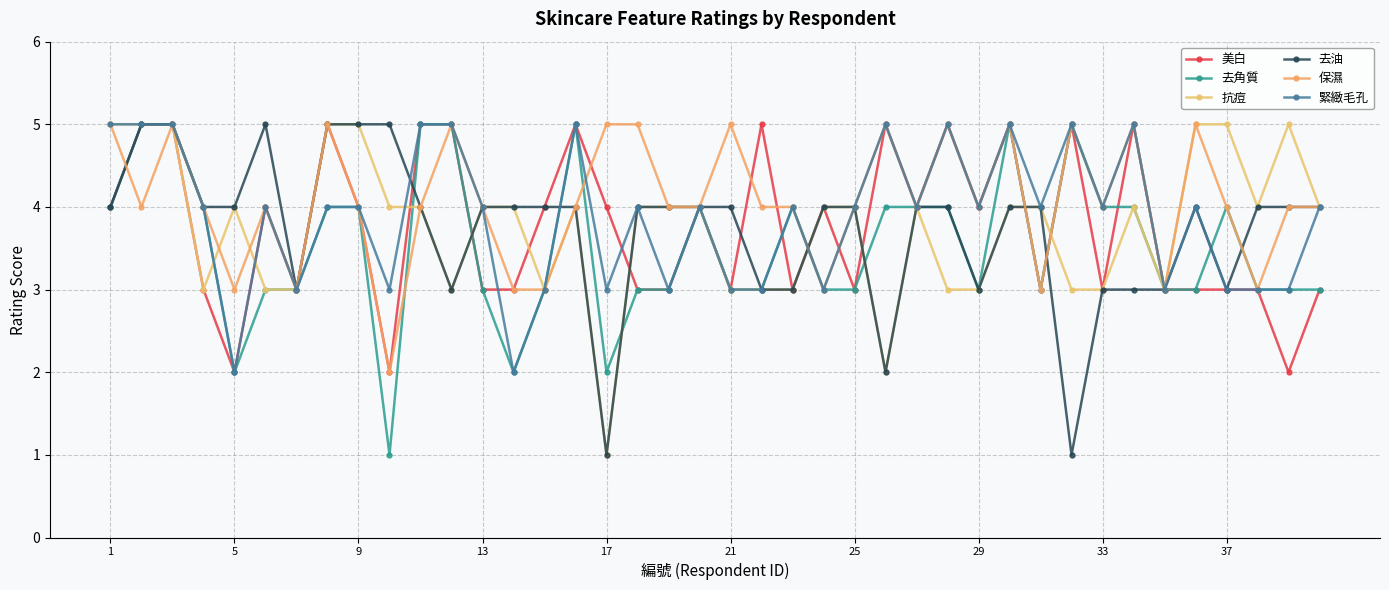

How many categories are shown in the chart?

40